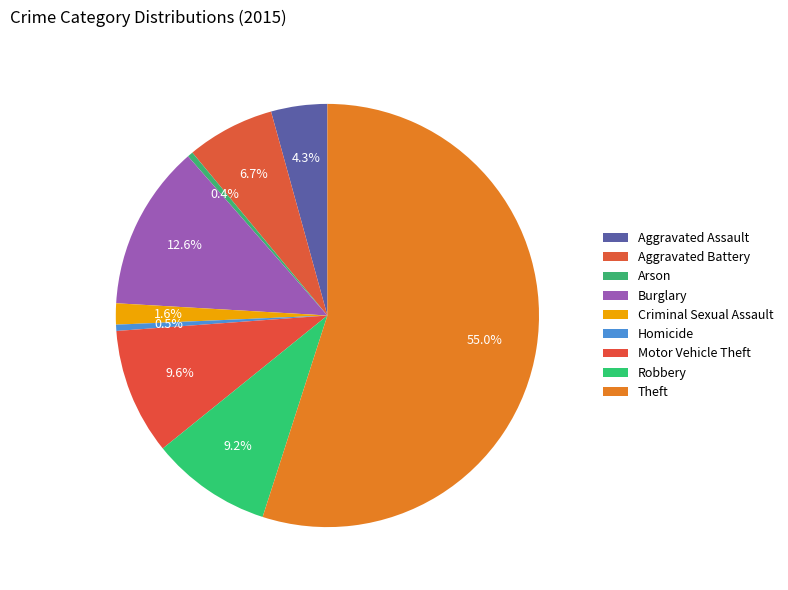

How many segments does this pie chart have?

9